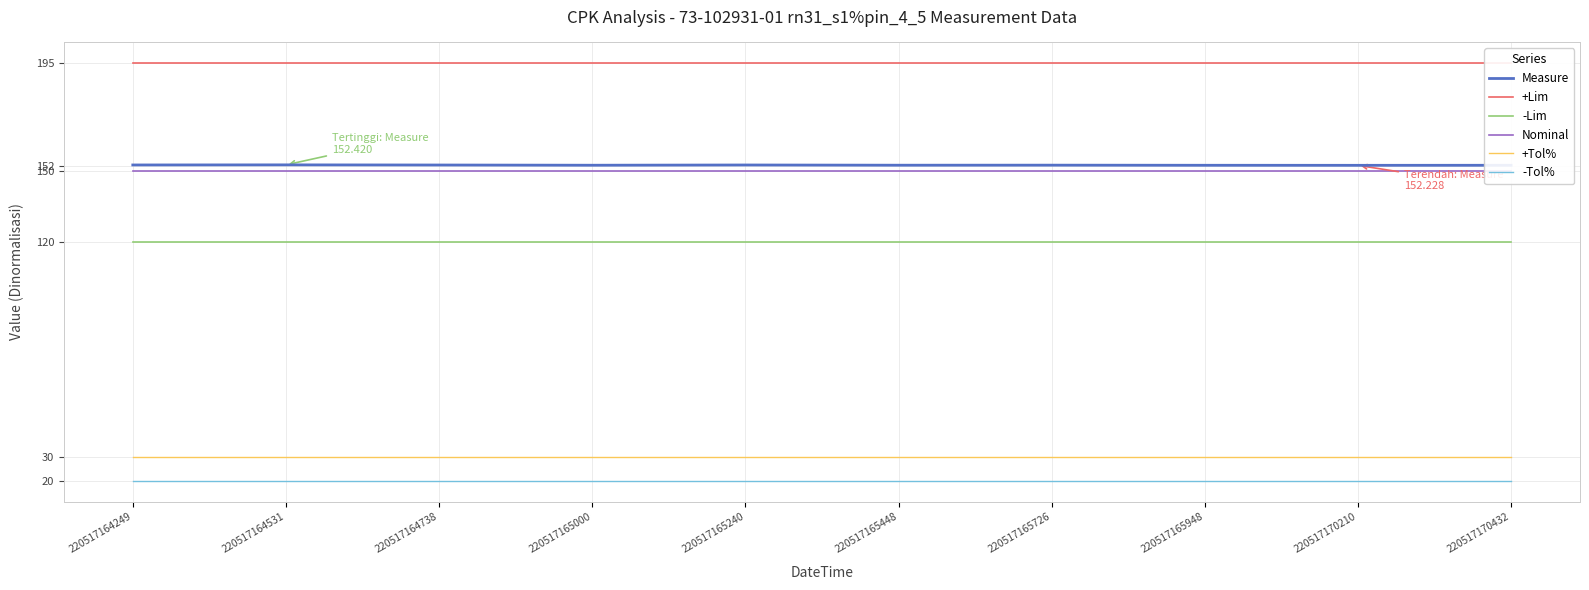

List the labels in order of -Lim value, smallest first.

220517164249, 220517164531, 220517164738, 220517165000, 220517165240, 220517165448, 220517165726, 220517165948, 220517170210, 220517170432